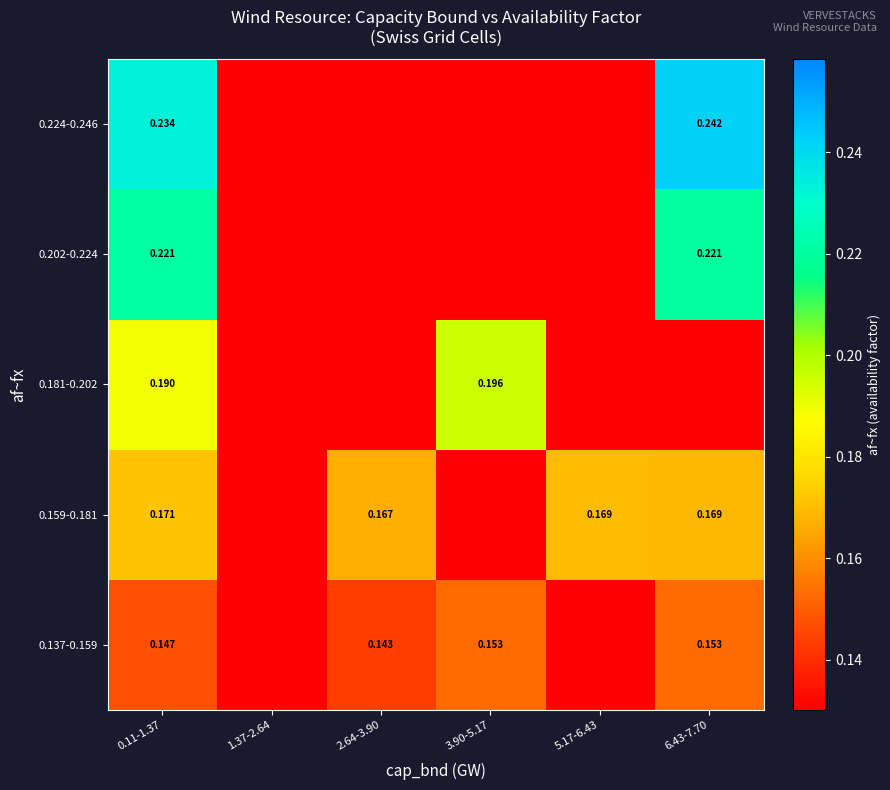

Which series has the largest range (max minus min)?

0.224-0.246